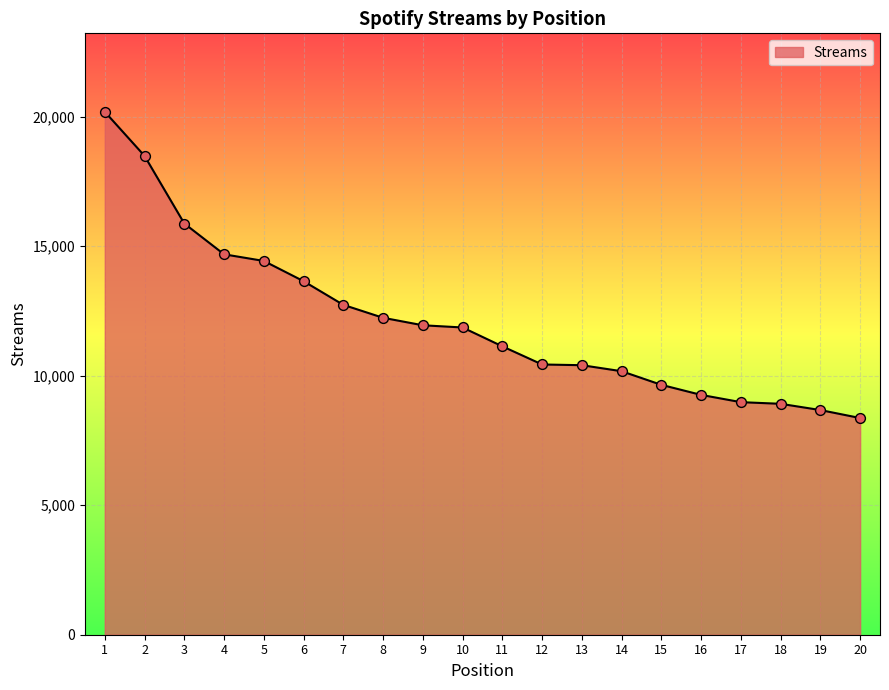

What is the change in value from 8 to 15?

-2588